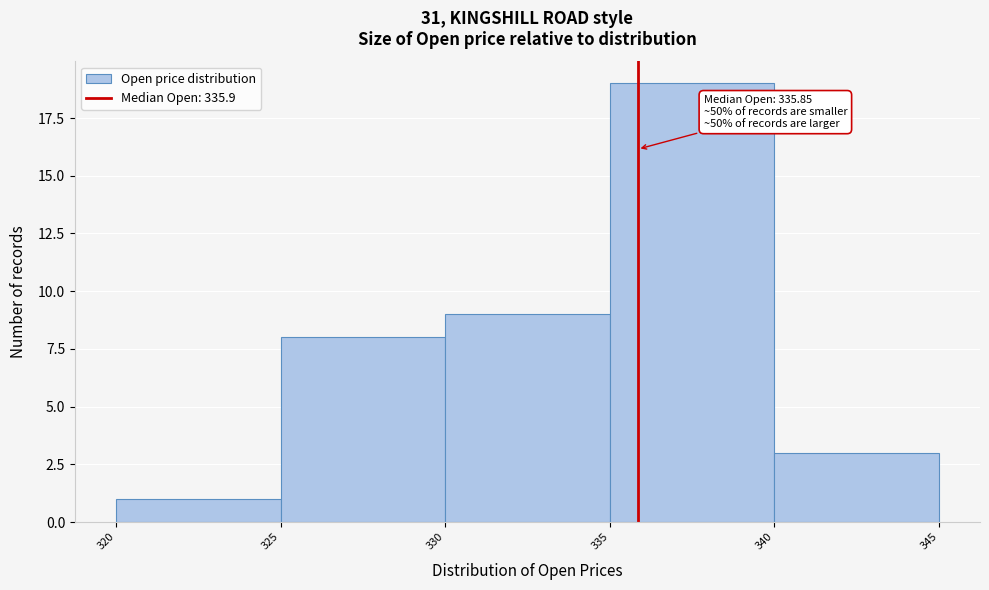

Over which range of the x-axis is the bar tallest?

335 to 340